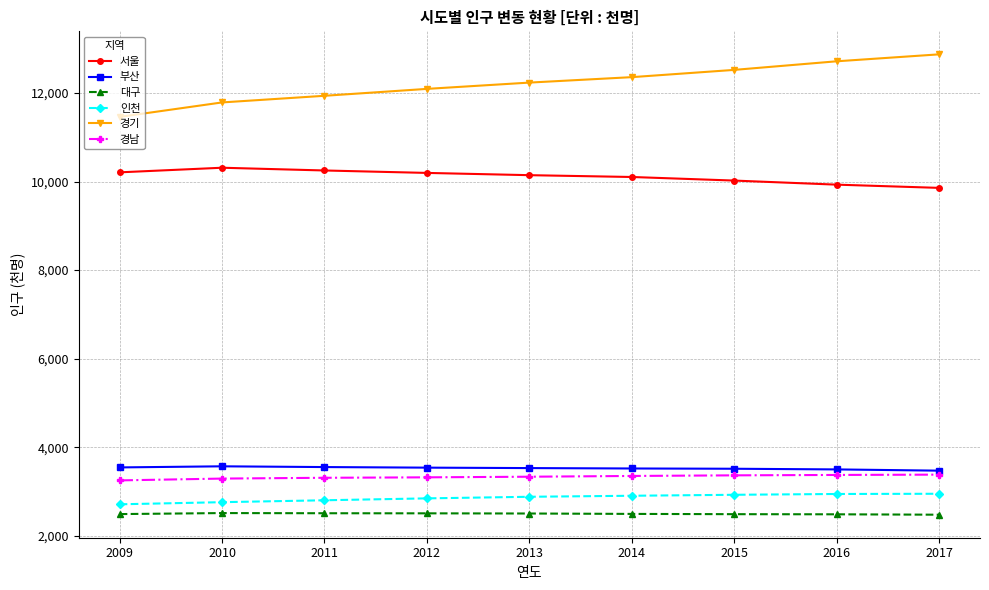

How many lines are shown in the chart?

6